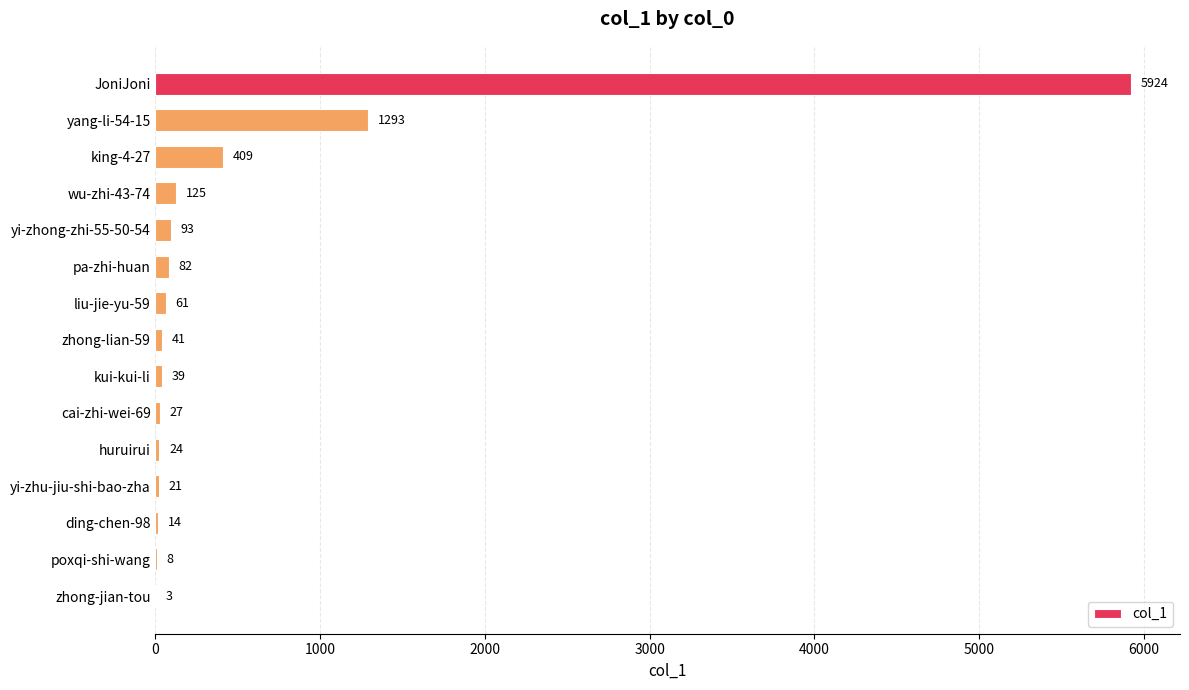

True or false: the data shows 41 at zhong-lian-59.

True